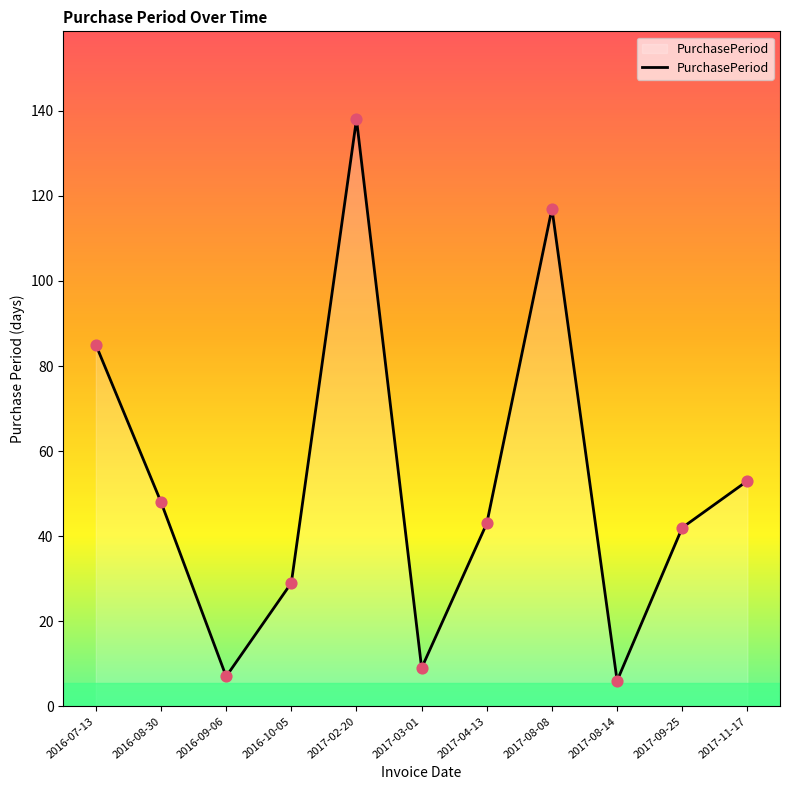

Which has a higher value, 2017-04-13 or 2017-11-17?

2017-11-17